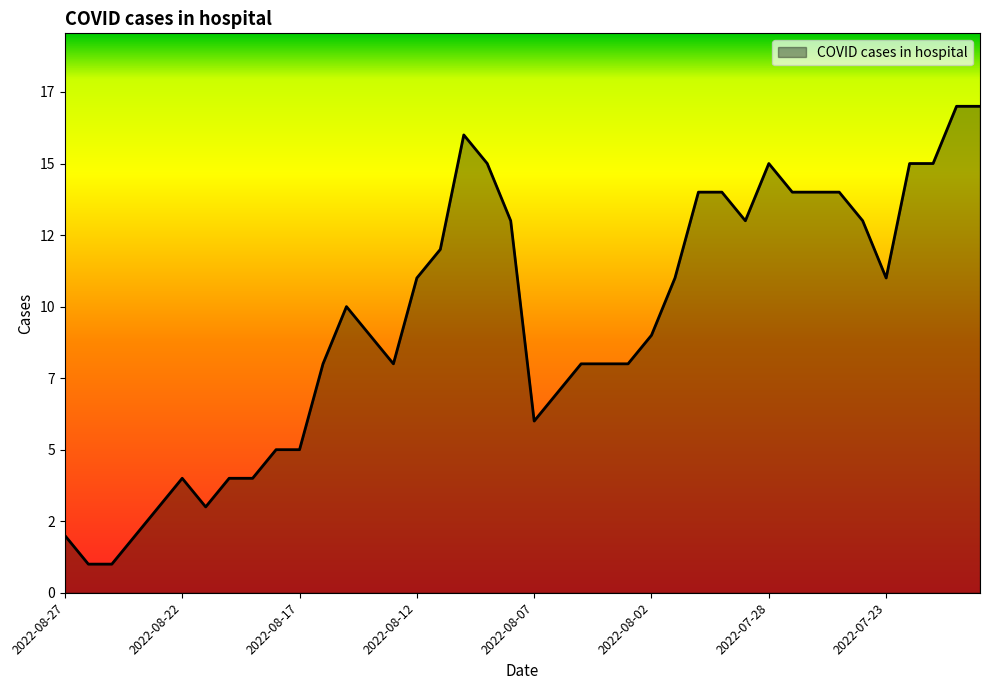

Where is the first local maximum?

2022-08-22